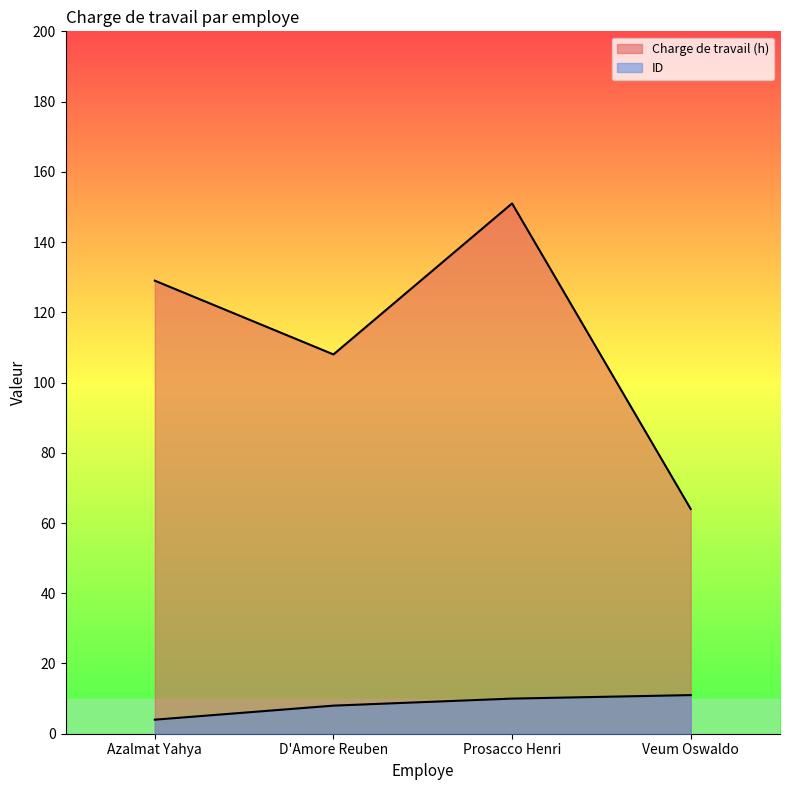

What is the greatest value displayed?

151